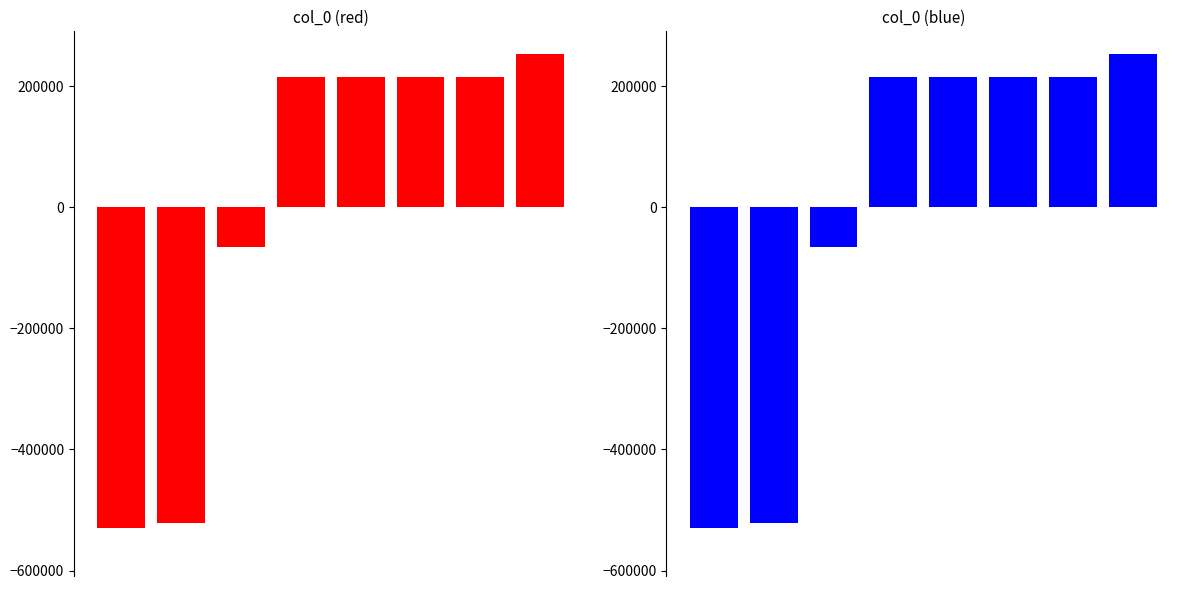

What is the change in value from 2 to 4?

+281909.0